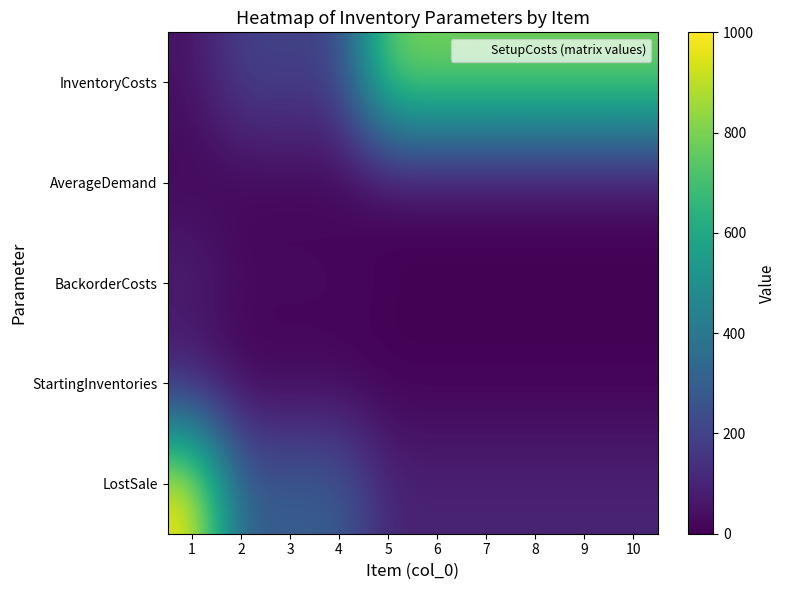

What is the spread (max minus min) of values at 10?

800